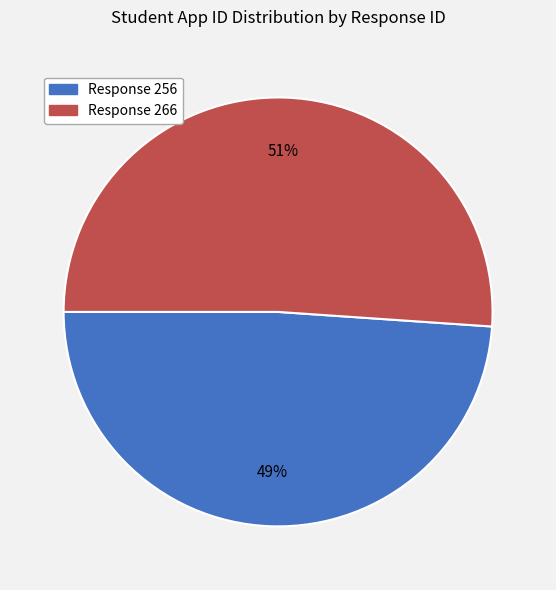

Which slice is the largest?

Response 266